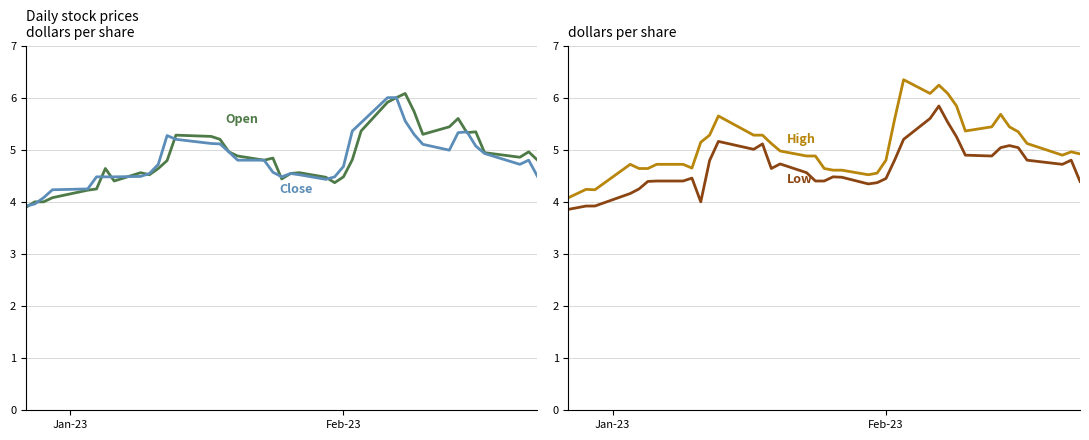

Reading right to left, transcribe all the data shown in this chart.

Open: 4.8	5.0	4.9	4.9	5.3	5.3	5.6	5.4	5.3	5.7	6.1	6.0	5.9	5.4	4.8	4.5	4.4	4.5	4.6	4.5	4.4	4.8	4.8	4.9	5.0	5.2	5.3	5.3	4.8	4.6	4.5	4.6	4.4	4.6	4.2	4.2	4.1	4.0	4.0	3.9
Close: 4.5	4.8	4.7	4.9	5.1	5.3	5.3	5.0	5.1	5.3	5.6	6.0	6.0	5.5	5.4	4.7	4.5	4.4	4.5	4.5	4.5	4.6	4.8	4.8	5.0	5.1	5.1	5.2	5.3	4.7	4.5	4.5	4.5	4.5	4.5	4.2	4.2	4.1	4.0	3.9
High: 4.9	5.0	4.9	5.1	5.3	5.4	5.7	5.4	5.4	5.8	6.1	6.2	6.1	6.3	5.6	4.8	4.6	4.5	4.6	4.6	4.6	4.9	4.9	5.0	5.1	5.3	5.3	5.6	5.3	5.1	4.6	4.7	4.7	4.6	4.6	4.7	4.2	4.2	4.2	4.1
Low: 4.4	4.8	4.7	4.8	5.0	5.1	5.0	4.9	4.9	5.2	5.5	5.8	5.6	5.2	4.8	4.4	4.4	4.3	4.5	4.5	4.4	4.4	4.6	4.7	4.6	5.1	5.0	5.2	4.8	4.0	4.5	4.4	4.4	4.4	4.2	4.2	3.9	3.9	3.9	3.9